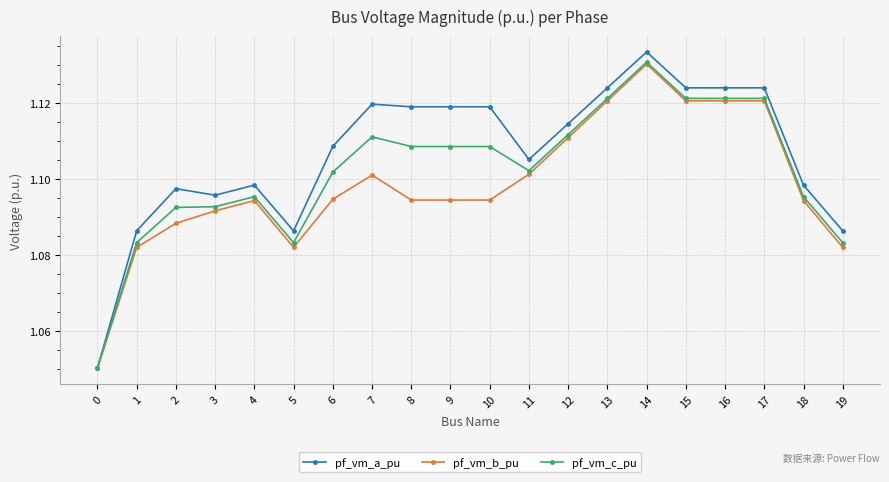

Which series has the largest total across all categories?

pf_vm_a_pu